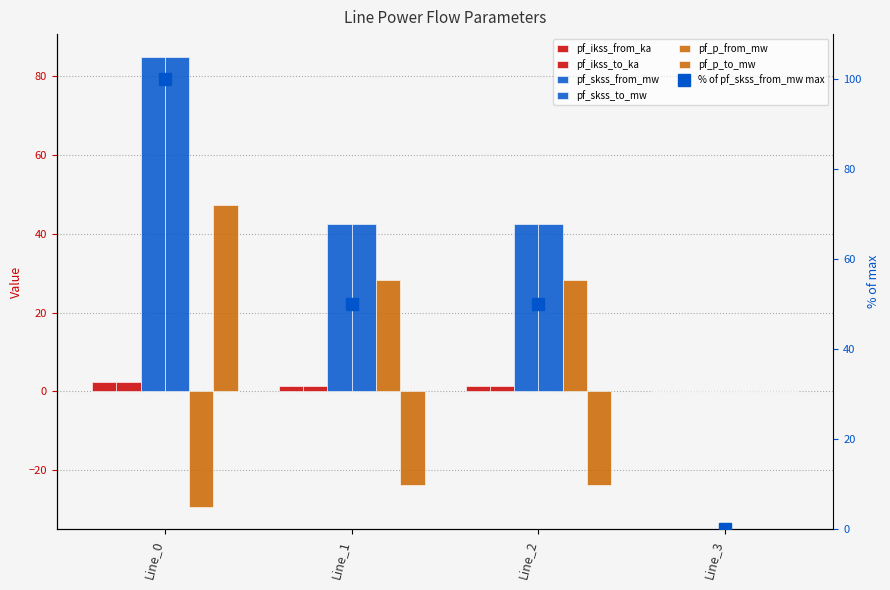

Reading left to right, transcribe all the data shown in this chart.

pf_ikss_from_ka: 2.5	1.2	1.2	0.0
pf_ikss_to_ka: 2.5	1.2	1.2	0.0
pf_skss_from_mw: 85.0	42.5	42.5	0.0
pf_skss_to_mw: 85.0	42.5	42.5	0.0
pf_p_from_mw: -29.4	28.2	28.2	0.0
pf_p_to_mw: 47.4	-23.7	-23.7	0.0